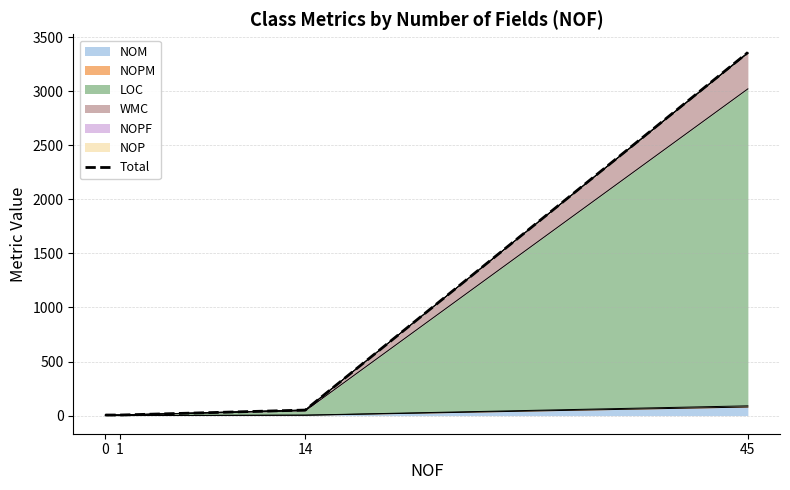

What is the sum of all values?

3421